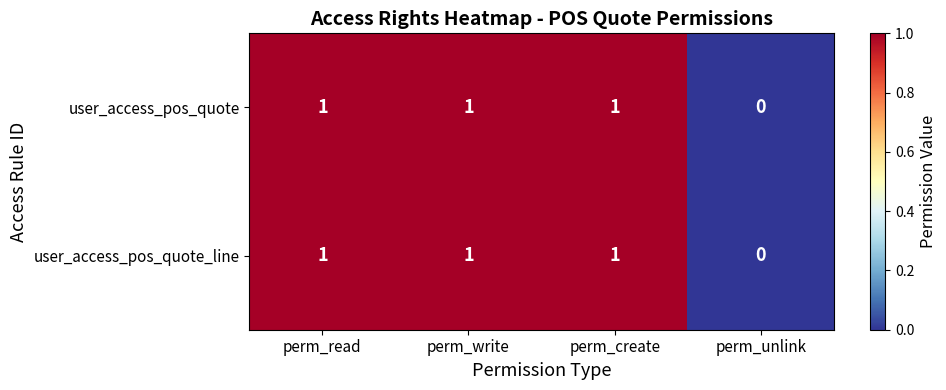

Count the user_access_pos_quote_line values in the range 1 to 2.

3